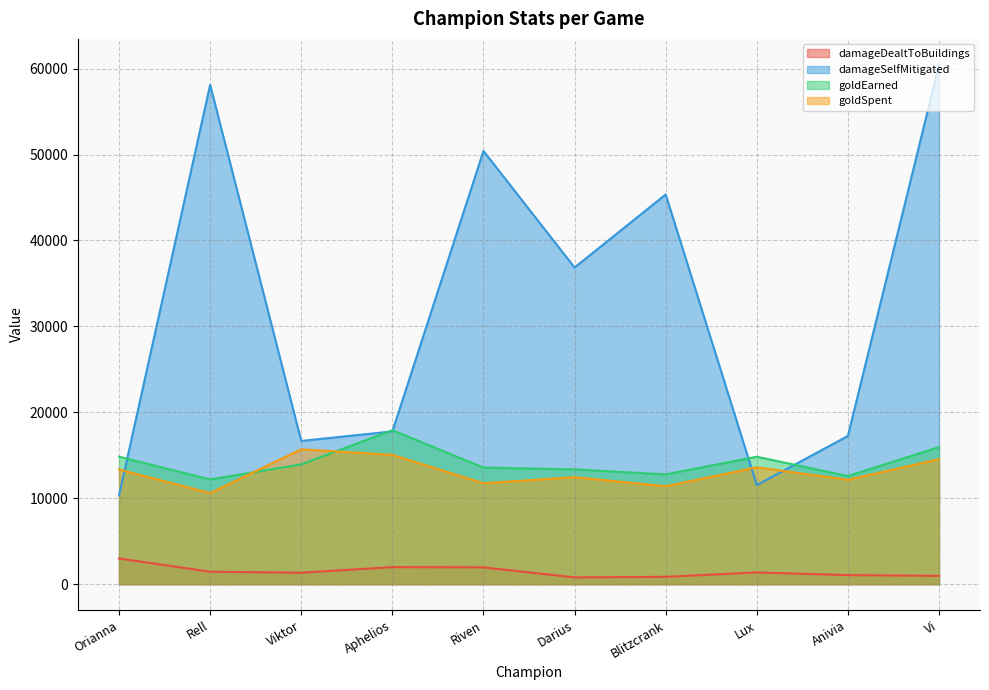

What are all the series names shown in the legend?

damageDealtToBuildings, damageSelfMitigated, goldEarned, goldSpent